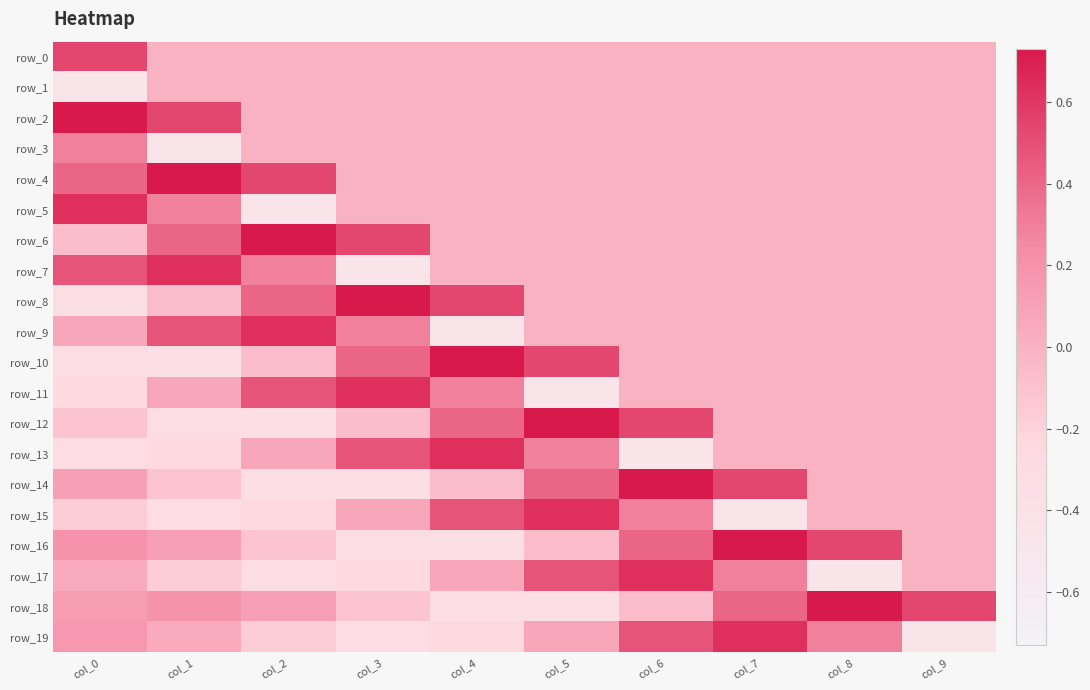

What is the sum of all row_17 values?

0.3